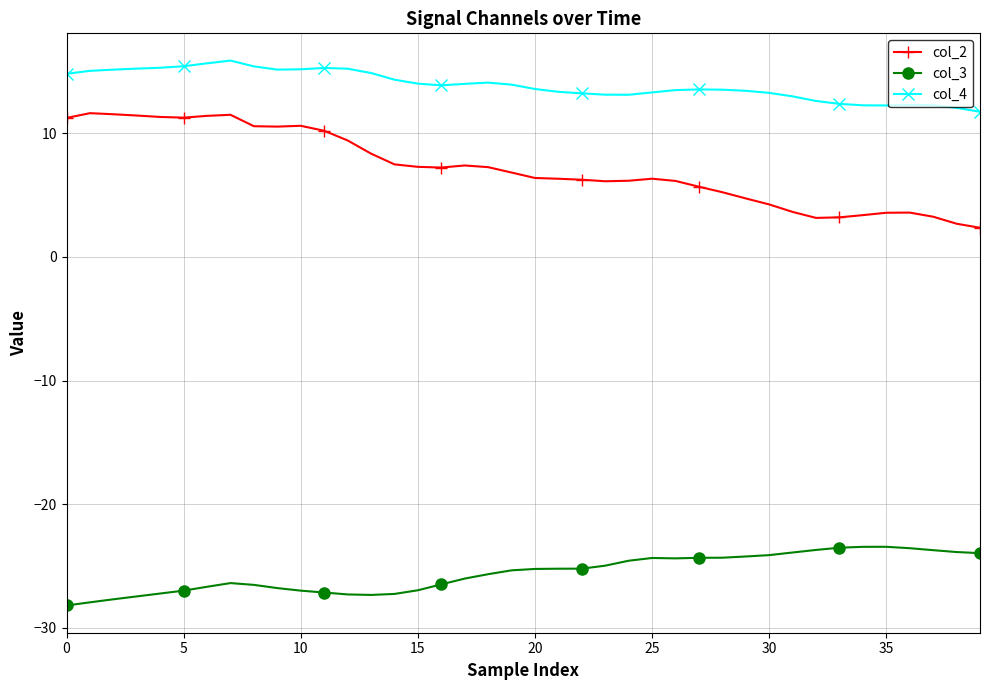

What is the value of the col_2 point at the 25th from the left?

6.2